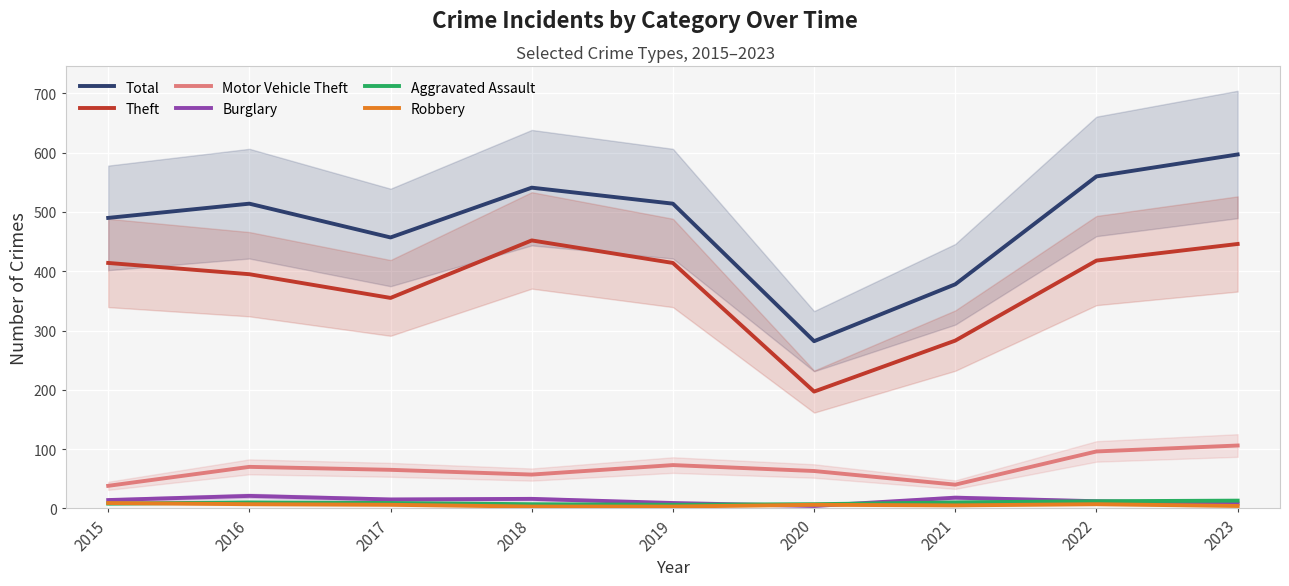

What is the total value across all series at 2023?

1174